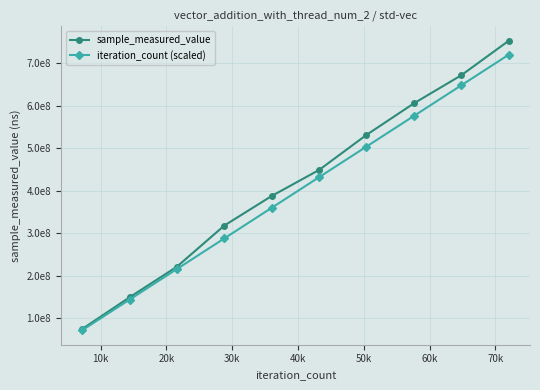

Is this an area chart (filled region under the line)?

No